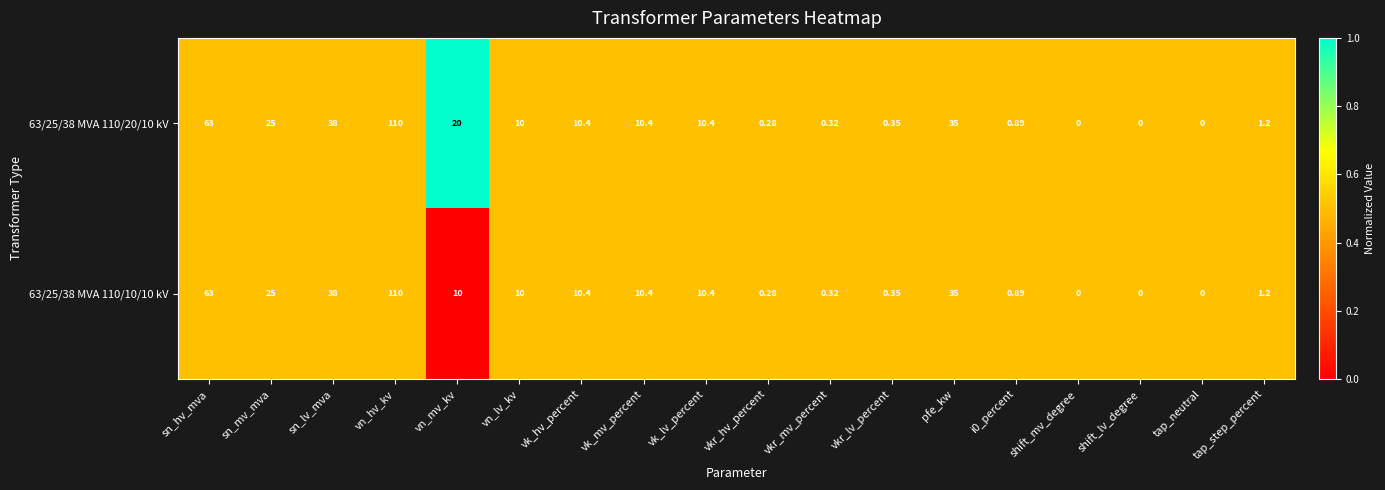

At which label does 63/25/38 MVA 110/20/10 kV first exceed 10?

sn_hv_mva